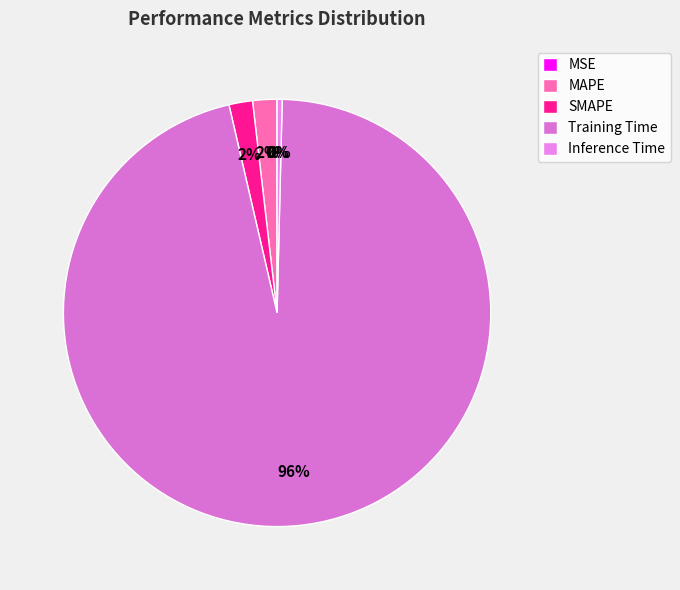

Does MSE account for over 50% of the chart?

No